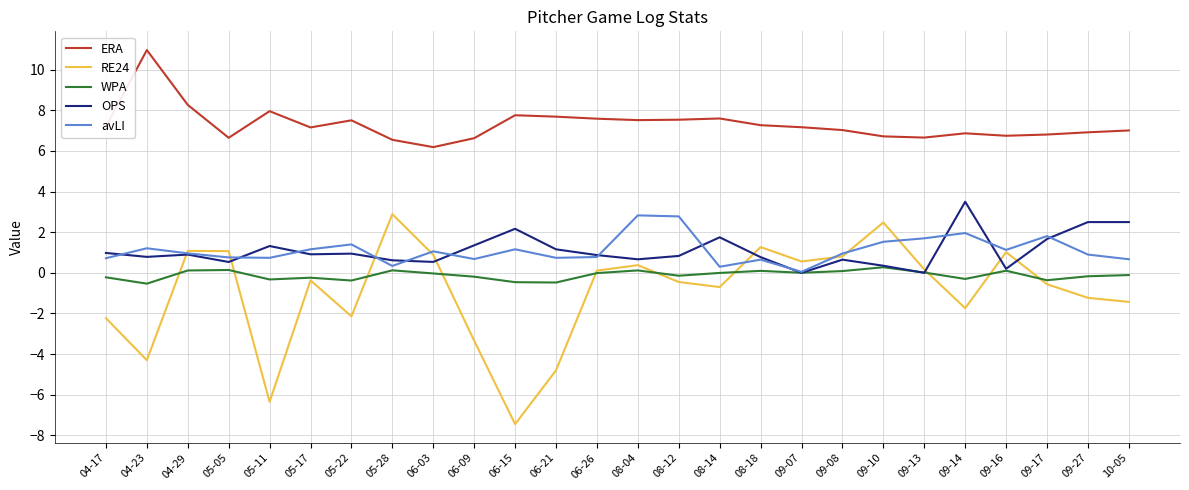

In avLI, how many points are higher than both neighbors (excluding endpoints)?

8